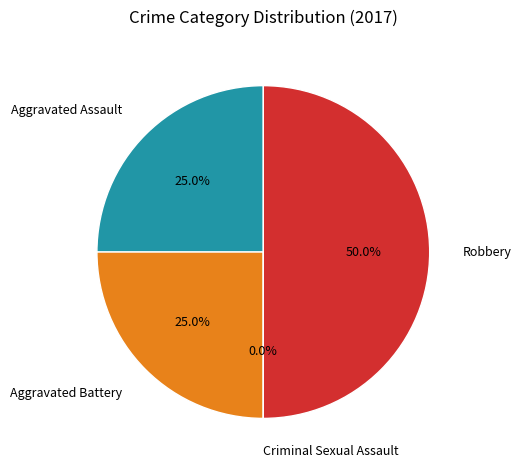

How many segments does this pie chart have?

4